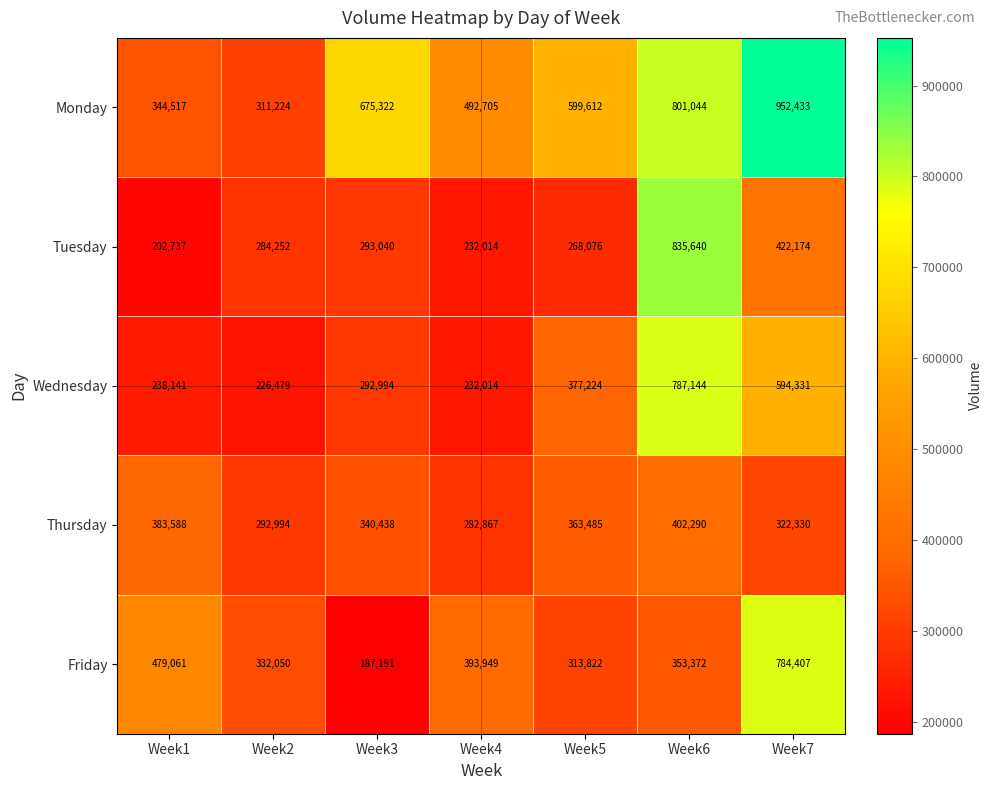

Is it true that Monday equals 1046553 at Week5?

False